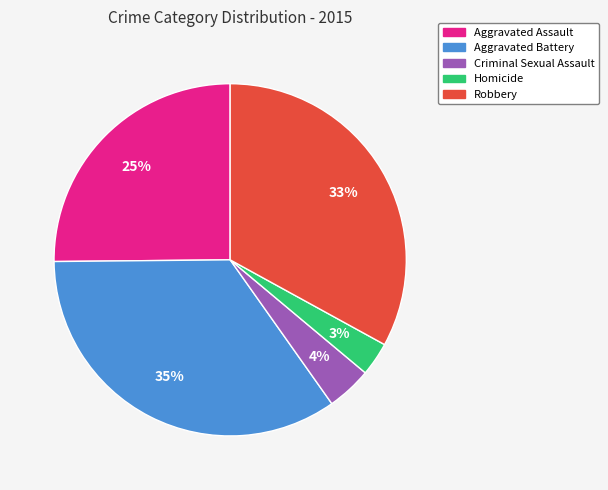

True or false: Robbery accounts for 33% of the total.

True